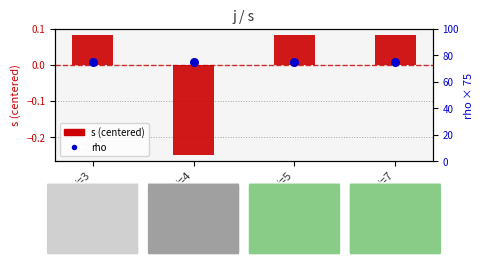

What is the total value across all series at j=3?

75.1